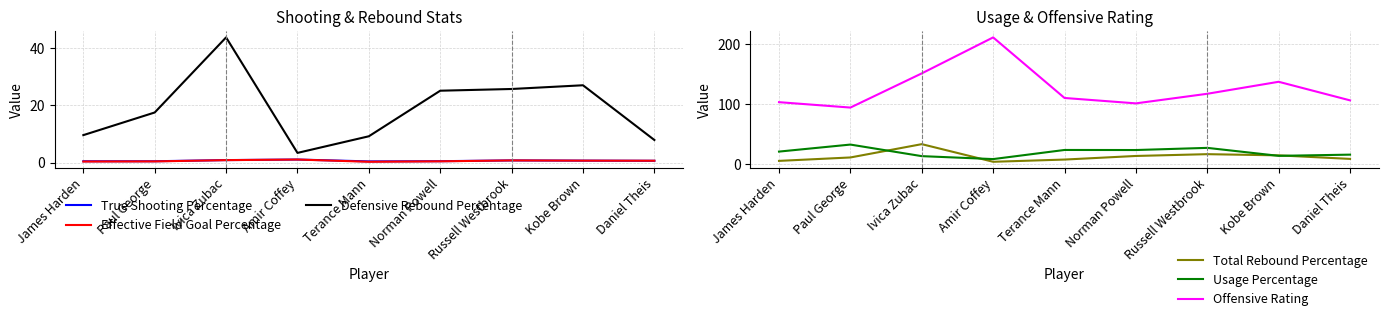

In Effective Field Goal Percentage, how many points are higher than both neighbors (excluding endpoints)?

2